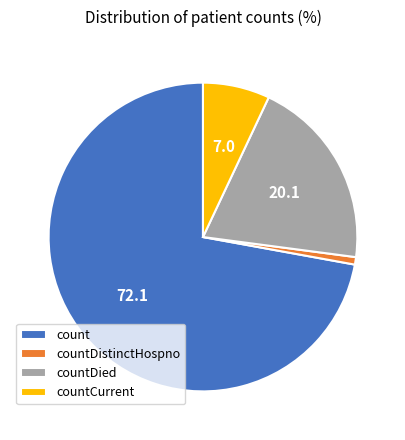

True or false: count accounts for 72% of the total.

True